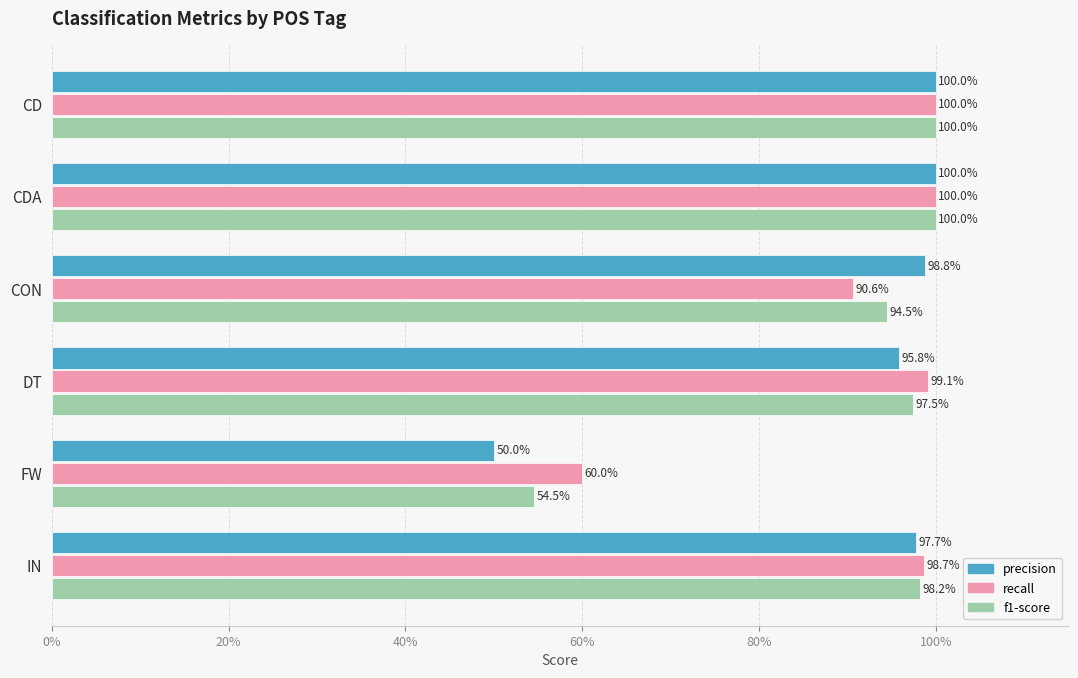

What is the value of the recall bar at the 2nd from the left?

1.0